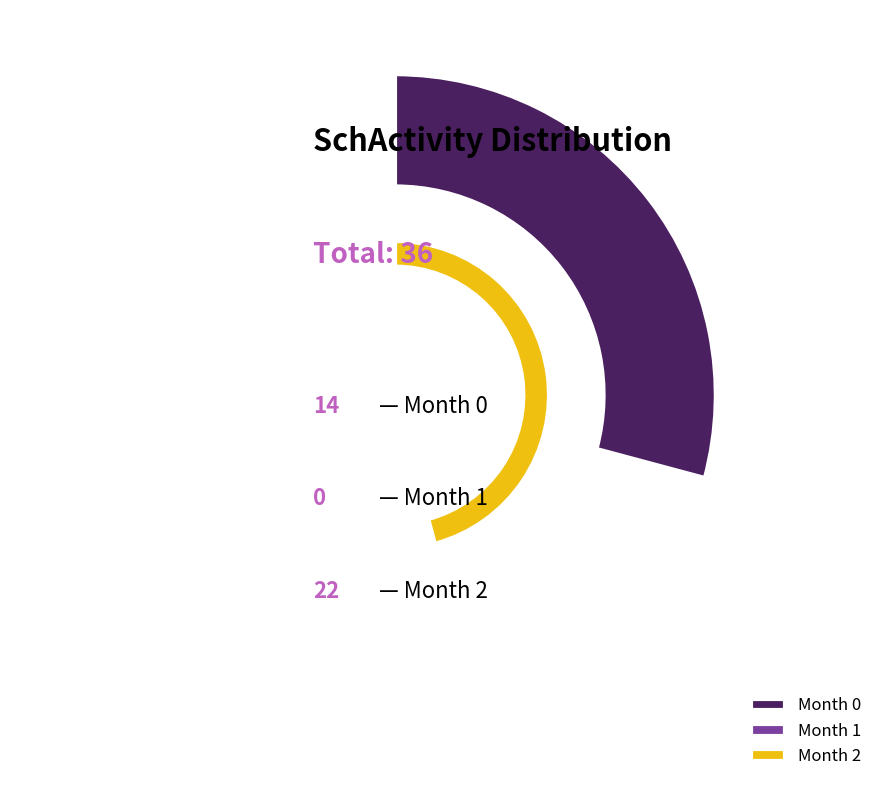

Which category has the biggest portion of the pie?

2